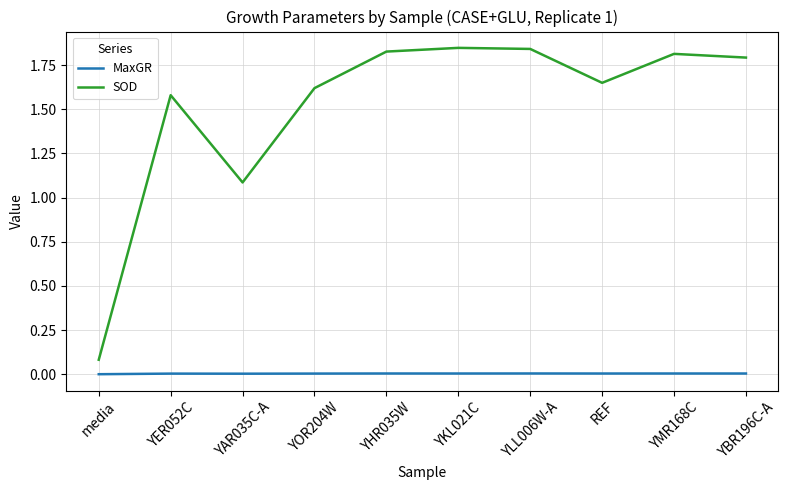

Which series has the largest total across all categories?

SOD